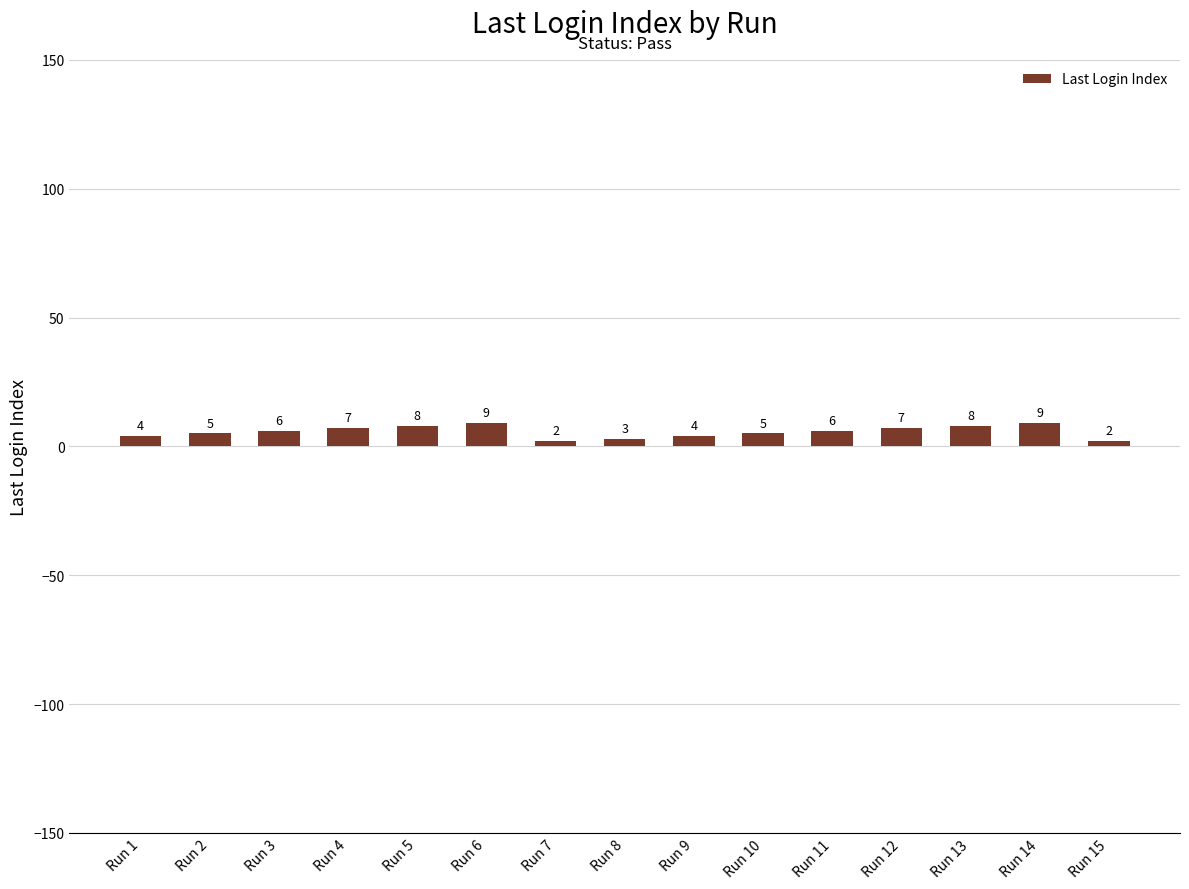

Reading left to right, what are all the values shown in this chart?

Run 1=4	Run 2=5	Run 3=6	Run 4=7	Run 5=8	Run 6=9	Run 7=2	Run 8=3	Run 9=4	Run 10=5	Run 11=6	Run 12=7	Run 13=8	Run 14=9	Run 15=2